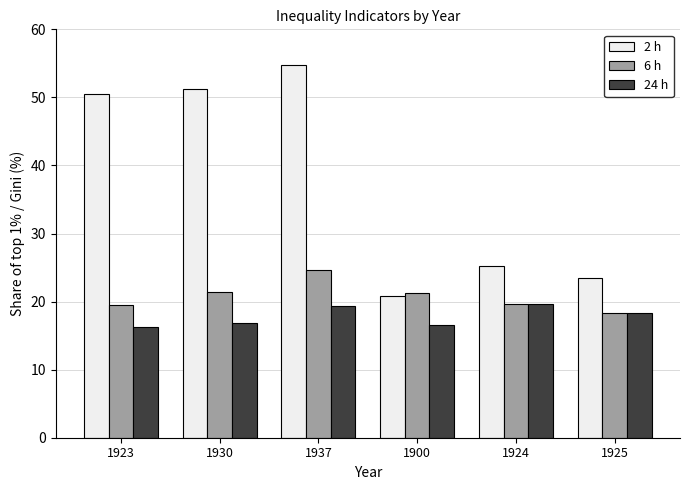

Does the chart contain any negative values?

No